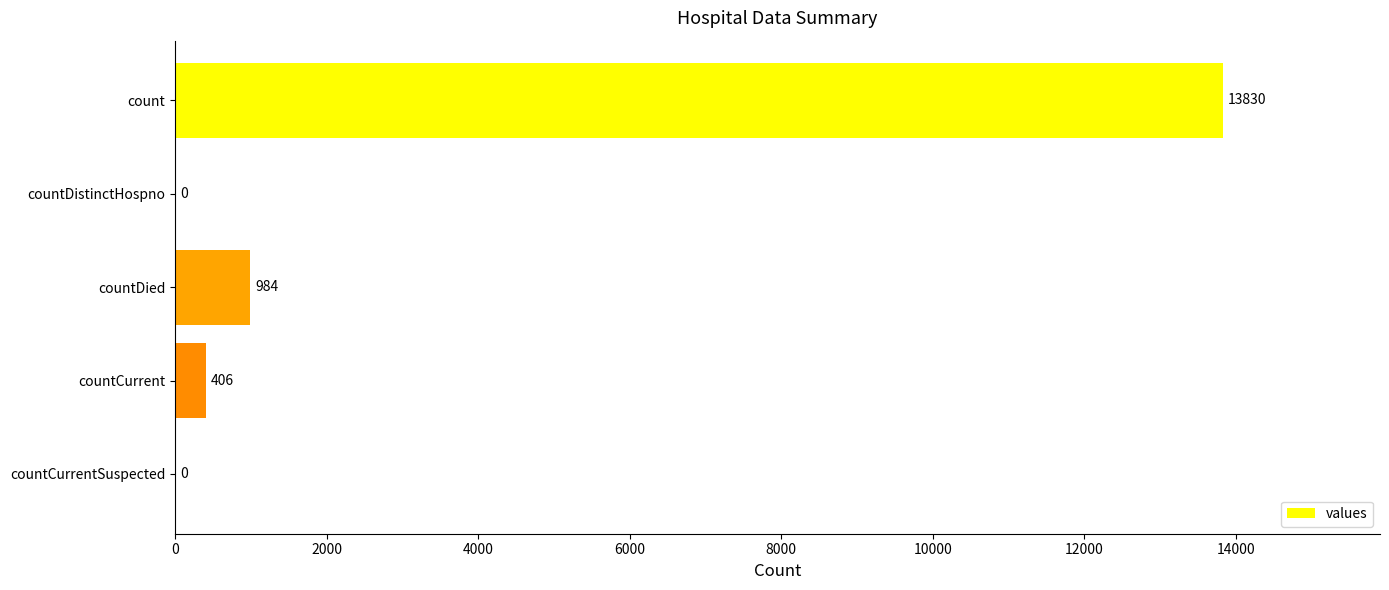

True or false: the data shows -8543 at countDistinctHospno.

False